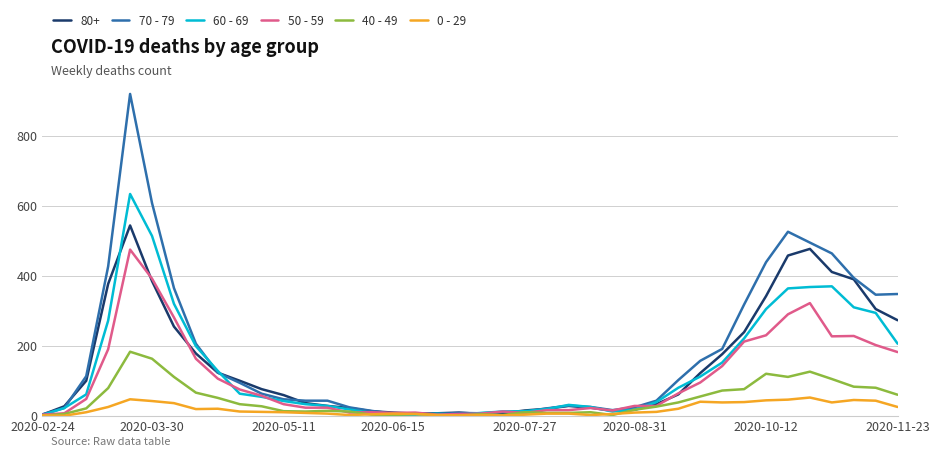

Which series has the largest range (max minus min)?

70 - 79